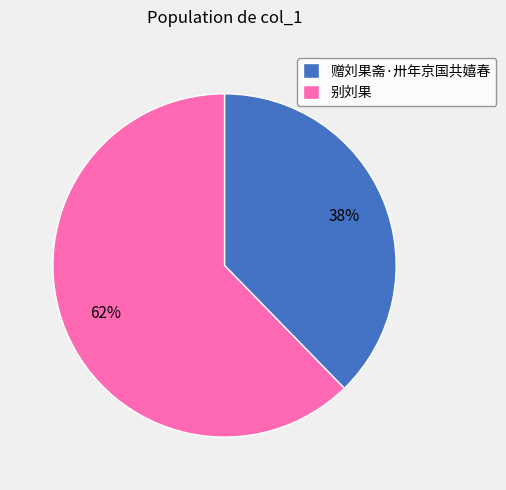

Is it true that 别刘果 is 54% of the pie?

False